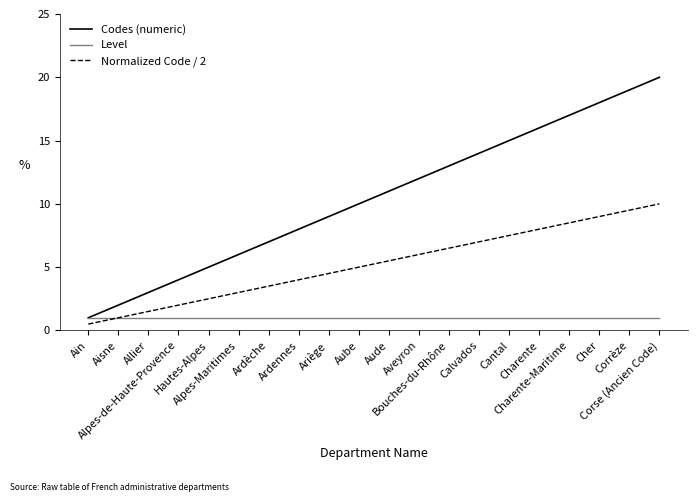

True or false: Codes (numeric) and Normalized Code / 2 cross at least once.

False